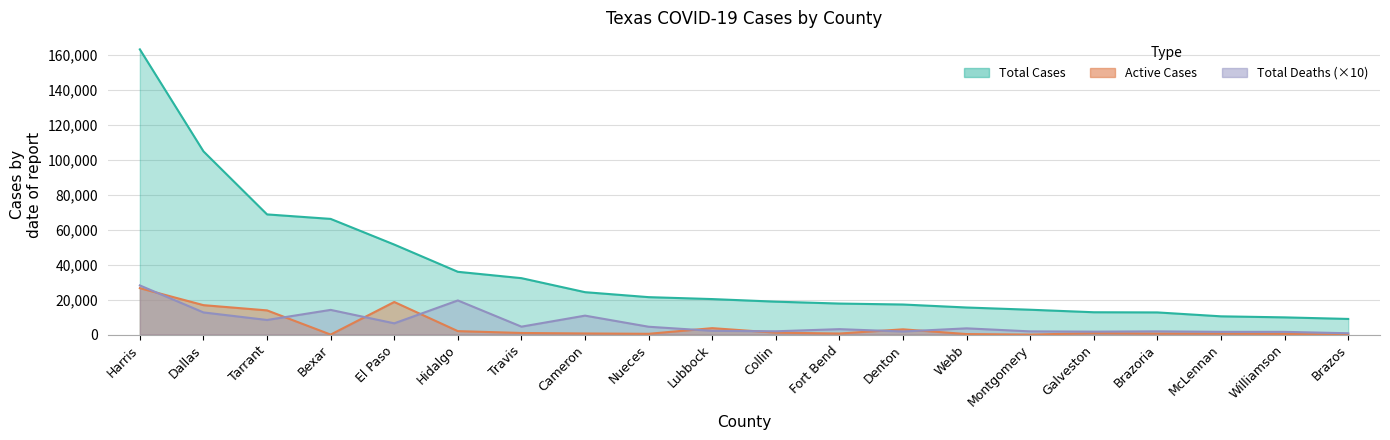

Where is Active Cases nearest to the value 13289?

Tarrant